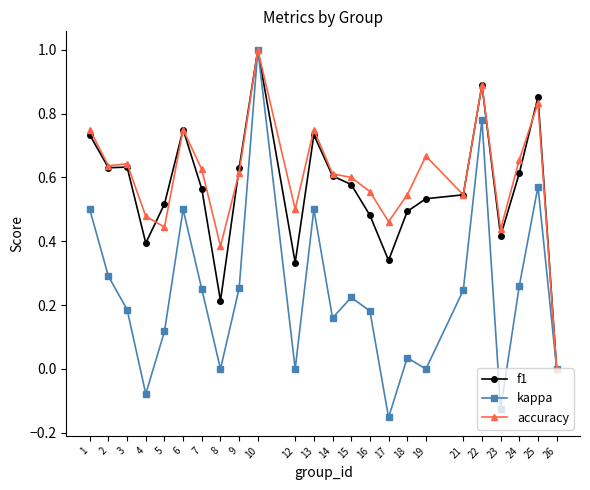

What are all the series names shown in the legend?

f1, kappa, accuracy